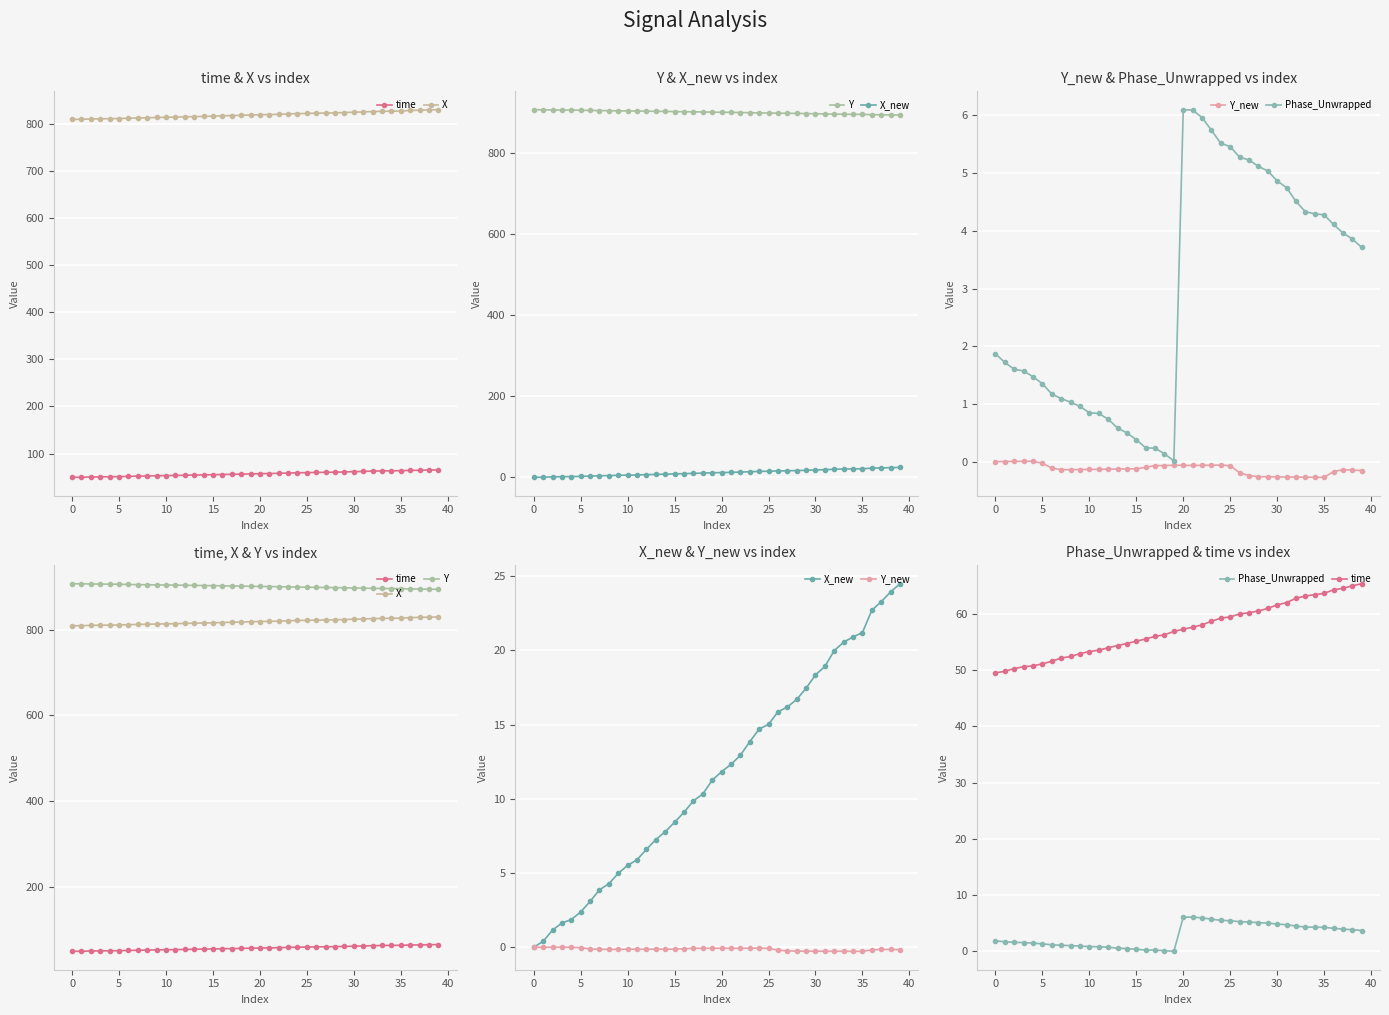

Reading right to left, what are all the values shown in this chart?

time: 65.4	65.0	64.6	64.3	63.7	63.4	63.2	62.8	62.0	61.6	61.0	60.5	60.2	60.0	59.5	59.3	58.7	58.1	57.6	57.3	56.9	56.3	56.0	55.6	55.2	54.7	54.4	54.0	53.6	53.3	52.9	52.4	52.2	51.6	51.1	50.8	50.6	50.3	49.8	49.5
X: 829.6	829.1	828.6	828.1	826.7	826.5	826.2	825.7	824.8	824.3	823.6	822.9	822.5	822.3	821.6	821.3	820.6	819.8	819.3	818.9	818.4	817.6	817.2	816.6	816.0	815.5	815.0	814.4	813.9	813.5	813.1	812.5	812.1	811.5	810.9	810.5	810.3	809.9	809.3	808.9
Y: 893.9	894.2	894.6	894.9	895.6	895.8	895.9	896.2	896.8	897.1	897.6	898.0	898.3	898.5	899.1	899.2	899.7	900.2	900.5	900.8	901.1	901.6	901.8	902.2	902.5	902.9	903.1	903.5	903.9	904.1	904.3	904.7	904.9	905.4	905.8	906.1	906.2	906.5	906.9	907.1
X_new: 24.5	23.9	23.3	22.7	21.2	20.9	20.6	20.0	18.9	18.3	17.5	16.7	16.2	15.9	15.0	14.7	13.8	12.9	12.3	11.8	11.3	10.3	9.9	9.1	8.4	7.8	7.3	6.6	5.9	5.5	5.0	4.3	3.9	3.1	2.4	1.9	1.6	1.2	0.4	0.0
Y_new: -0.2	-0.1	-0.1	-0.2	-0.3	-0.3	-0.3	-0.3	-0.3	-0.3	-0.3	-0.3	-0.2	-0.2	-0.1	-0.1	-0.1	-0.1	-0.1	-0.1	-0.1	-0.1	-0.1	-0.1	-0.1	-0.1	-0.1	-0.1	-0.1	-0.1	-0.1	-0.1	-0.1	-0.1	-0.0	0.0	0.0	0.0	0.0	0.0
Phase_Unwrapped: 3.7	3.9	4.0	4.1	4.3	4.3	4.3	4.5	4.7	4.9	5.0	5.1	5.2	5.3	5.5	5.5	5.7	6.0	6.1	6.1	0.0	0.1	0.2	0.2	0.4	0.5	0.6	0.7	0.8	0.8	1.0	1.0	1.1	1.2	1.3	1.5	1.6	1.6	1.7	1.9